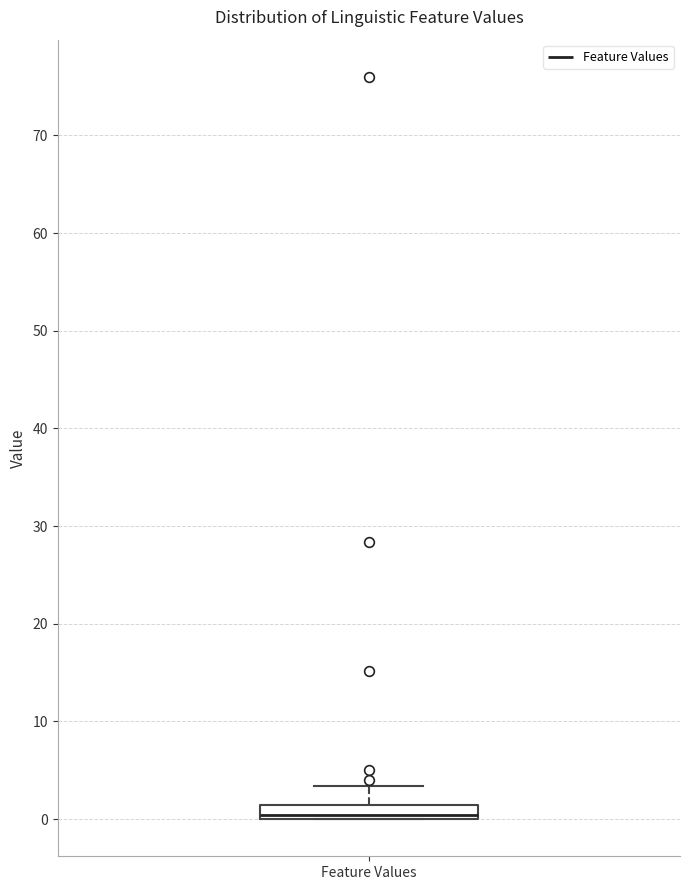

Where does the upper whisker of the box for Feature Values end on the y-axis? The values are not printed on the chart, so give them approximately, as read against the axis.

3